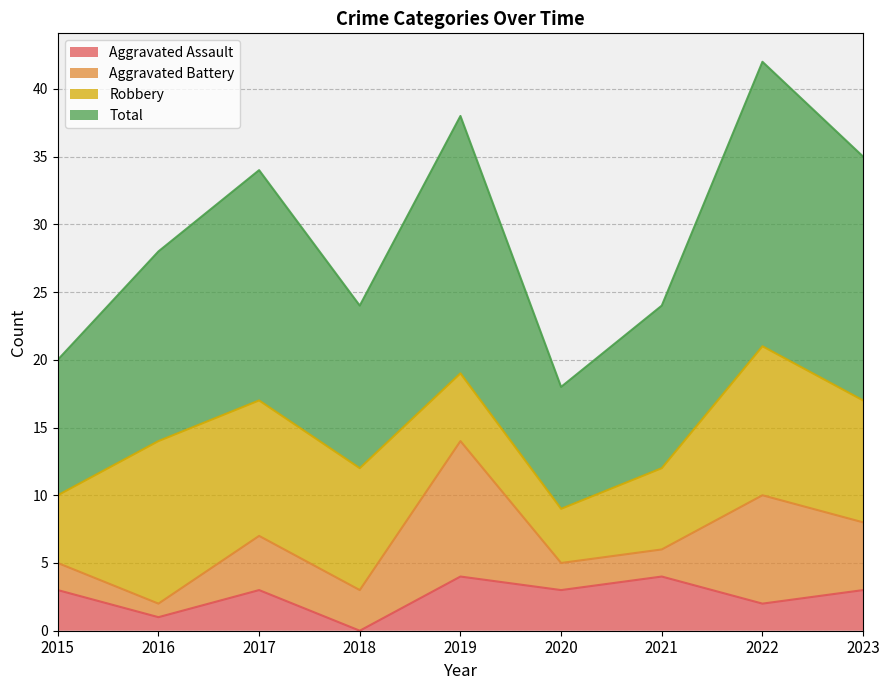

How many interior local peaks does the Total series have?

3